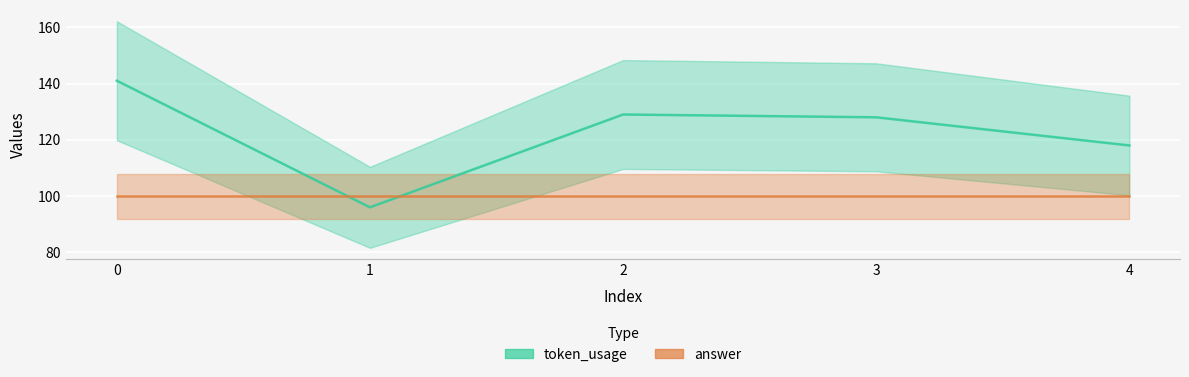

Rank the series by their average value, from highest to lowest.

token_usage, answer